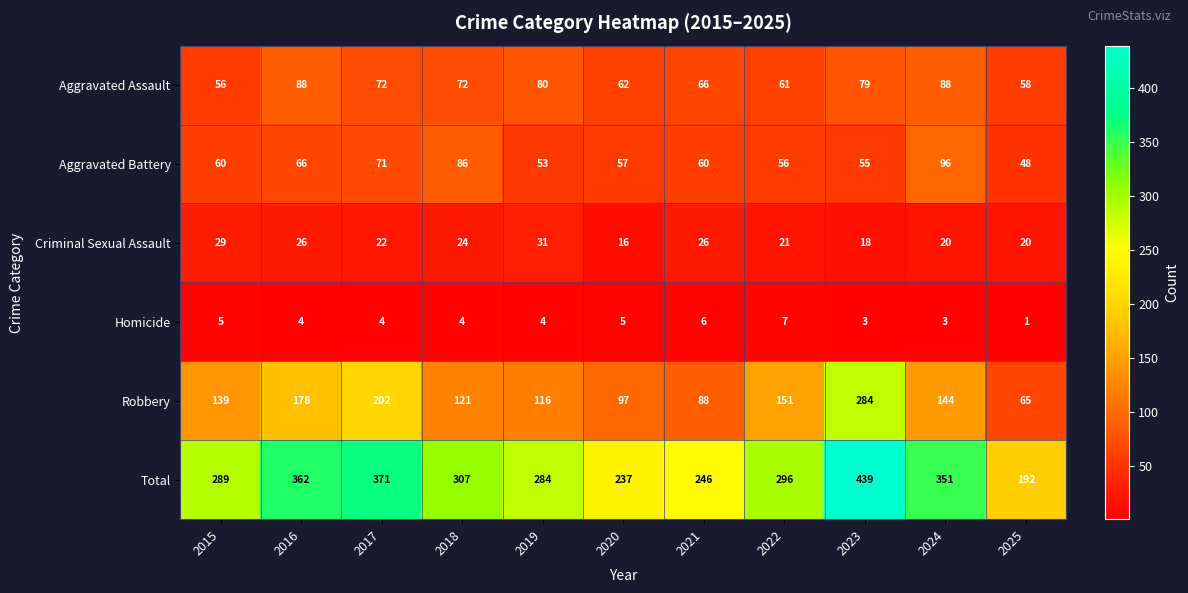

What is the total value across all series at 2018?

614